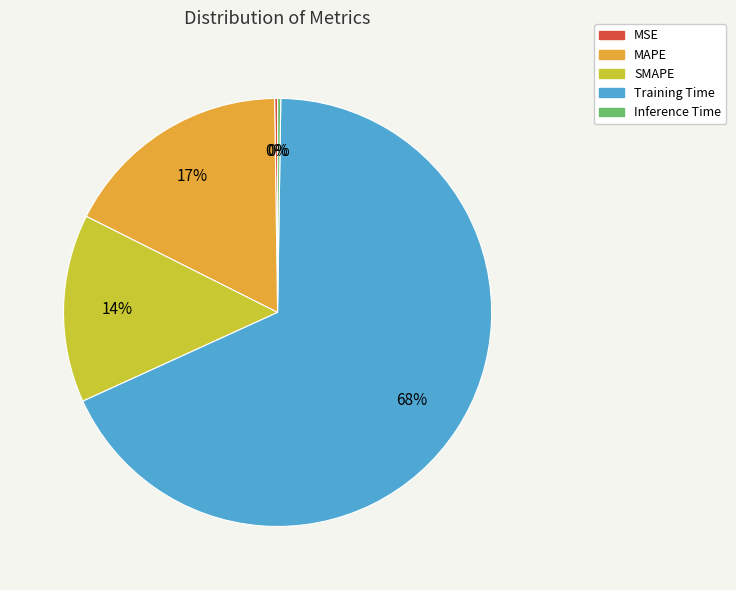

To the nearest percent, what percentage of the pie is MAPE?

17%